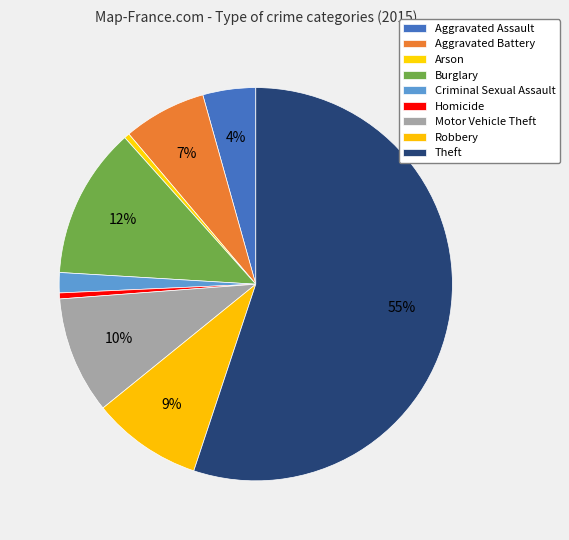

Which has a higher value, Criminal Sexual Assault or Robbery?

Robbery